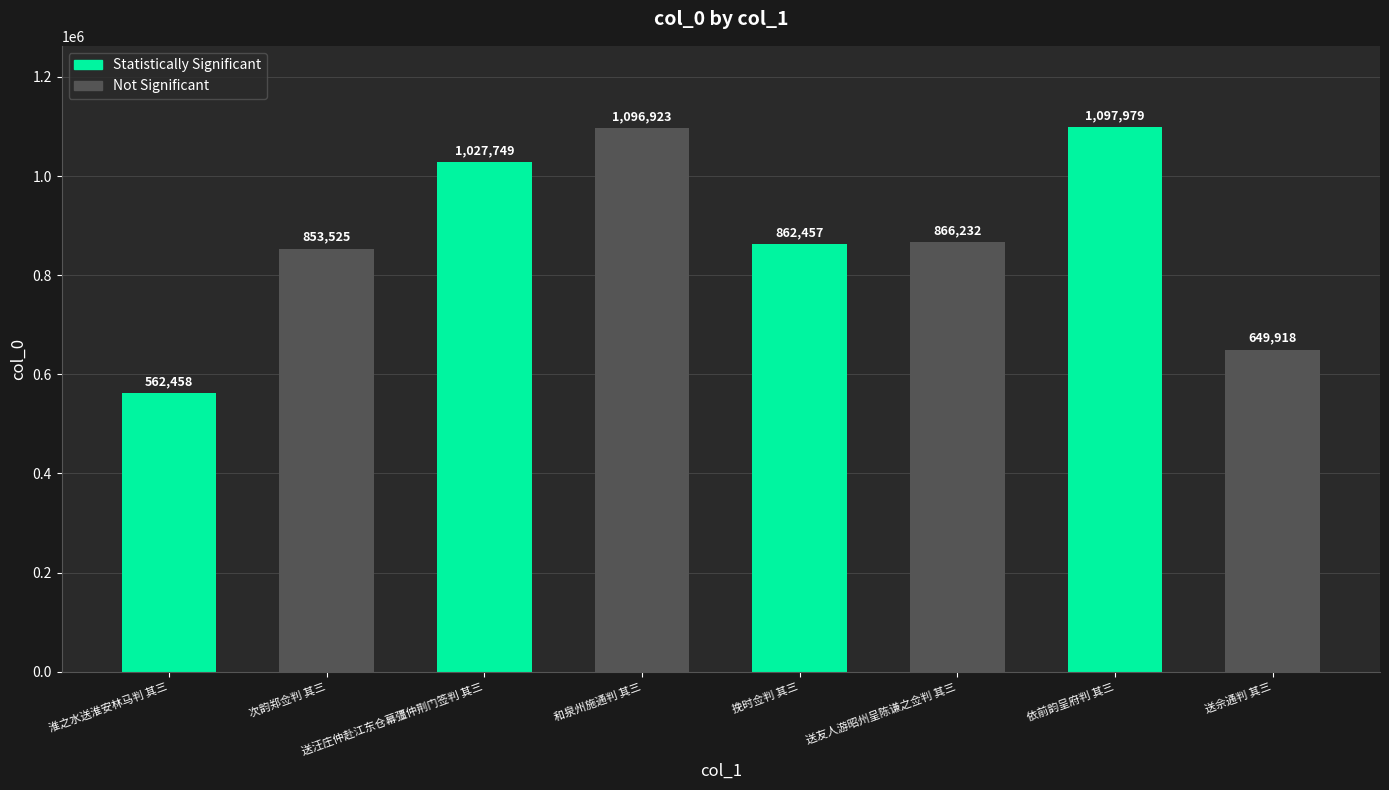

What is the label of the 7th bar from the right?

次韵郑佥判 其三